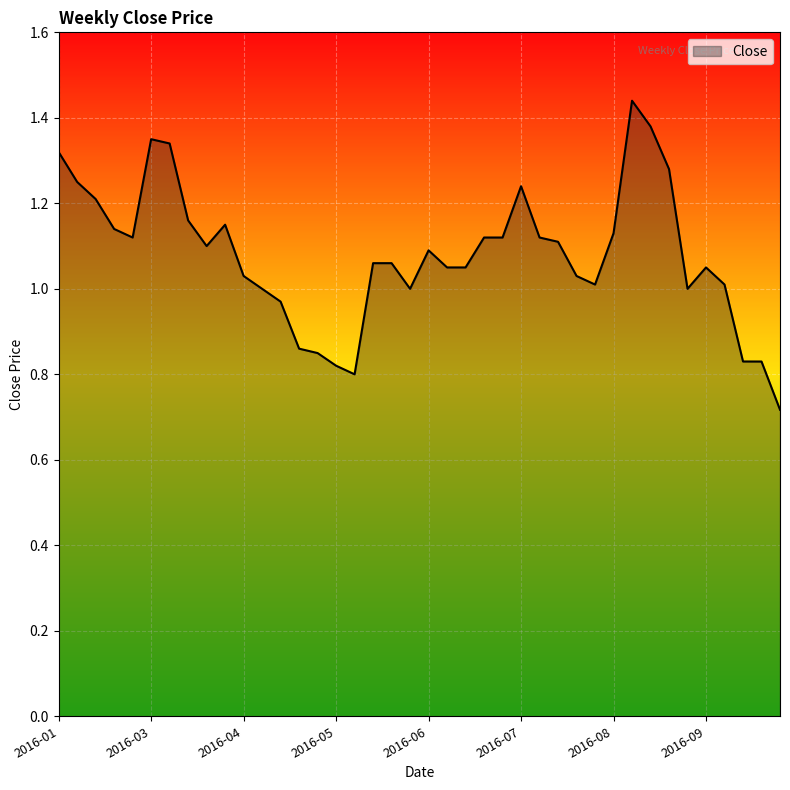

Does the chart display data point markers on the line(s)?

No